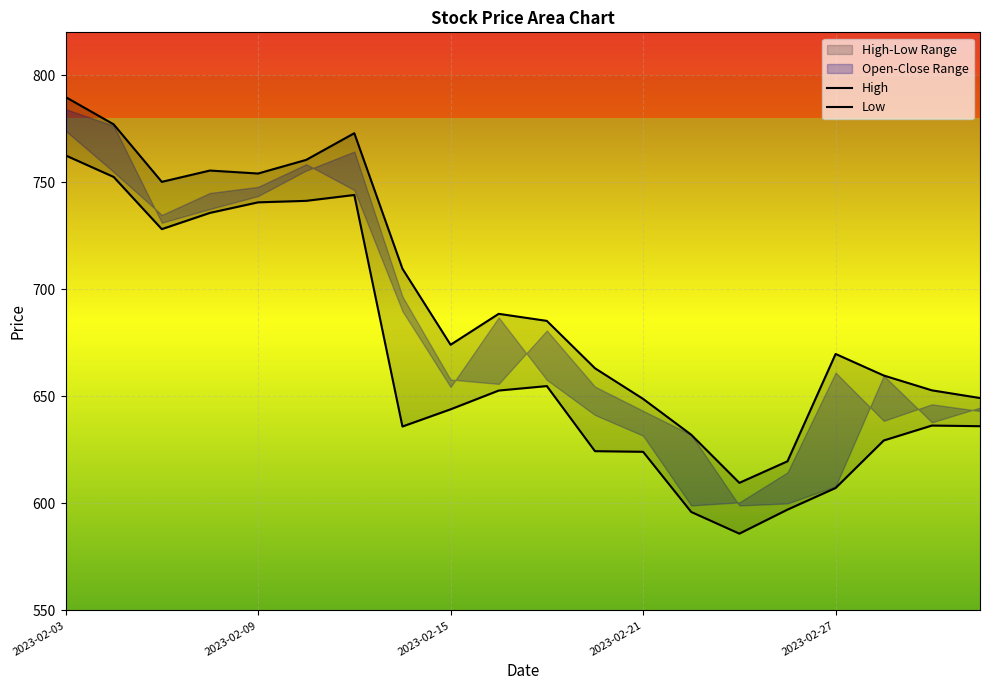

True or false: Low and High cross at least once.

False